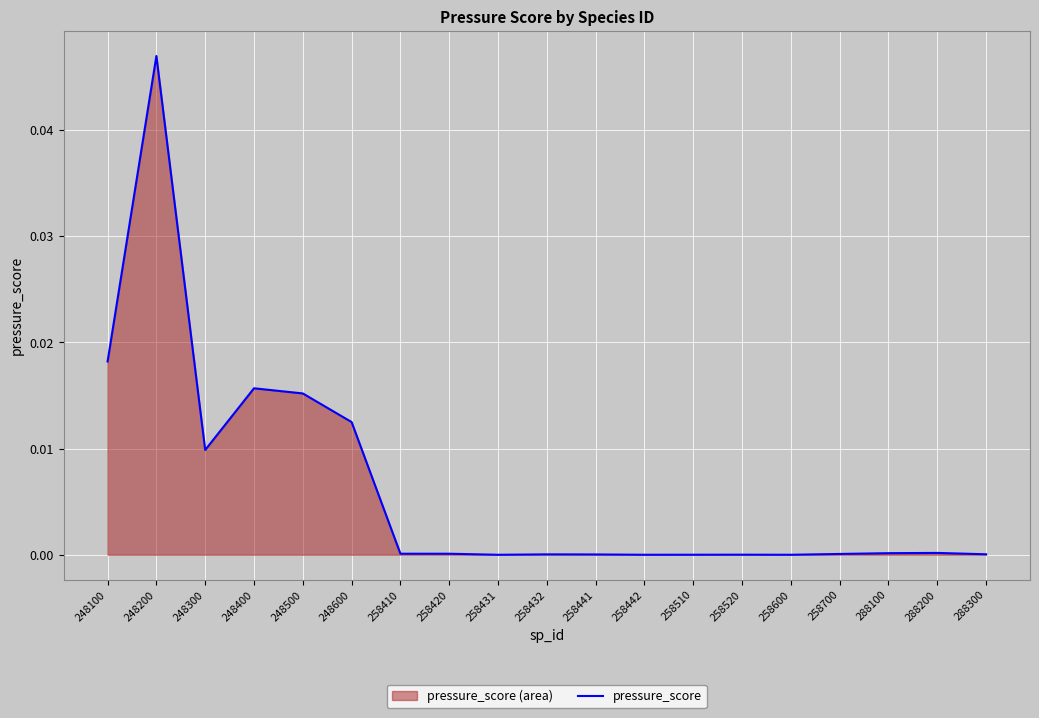

List the labels in order of value, smallest first.

258431, 258600, 258442, 258510, 258520, 258441, 258432, 288300, 258700, 258420, 258410, 288100, 288200, 248300, 248600, 248500, 248400, 248100, 248200